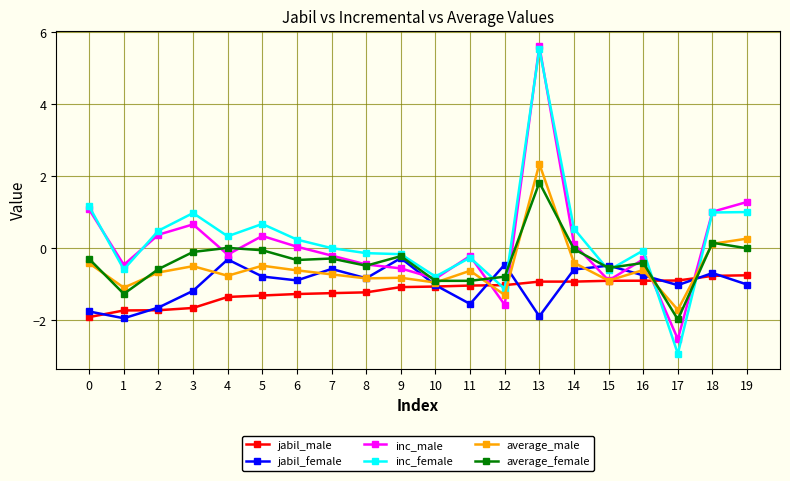

At which category is the sum across all series the highest?

13